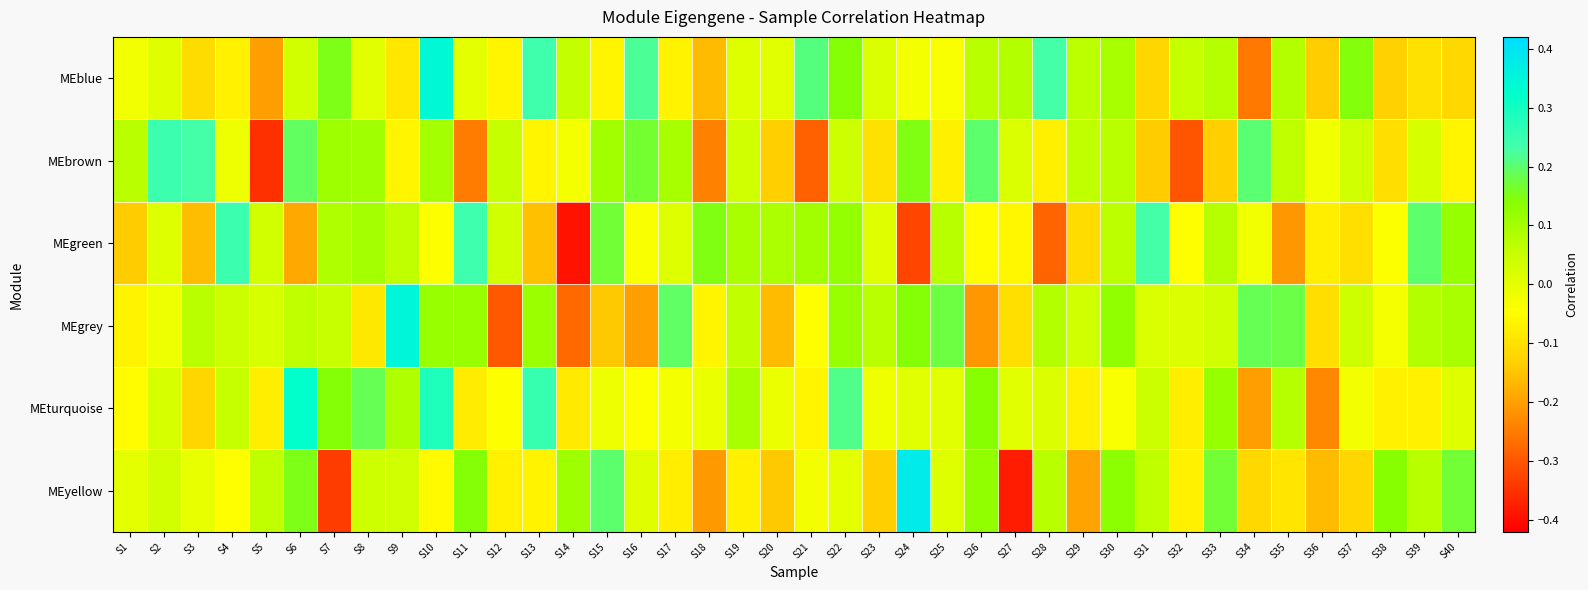

Reading left to right, what are all the values shown in this chart?

MEblue: S1=-0.0	S2=0.0	S3=-0.1	S4=-0.1	S5=-0.2	S6=0.0	S7=0.2	S8=0.0	S9=-0.1	S10=0.3	S11=0.0	S12=-0.1	S13=0.2	S14=0.1	S15=-0.1	S16=0.2	S17=-0.1	S18=-0.2	S19=0.0	S20=0.0	S21=0.2	S22=0.1	S23=0.0	S24=-0.0	S25=-0.0	S26=0.1	S27=0.1	S28=0.2	S29=0.1	S30=0.1	S31=-0.1	S32=0.1	S33=0.1	S34=-0.3	S35=0.1	S36=-0.1	S37=0.1	S38=-0.1	S39=-0.1	S40=-0.1
MEbrown: S1=0.1	S2=0.2	S3=0.2	S4=-0.0	S5=-0.4	S6=0.2	S7=0.1	S8=0.1	S9=-0.1	S10=0.1	S11=-0.2	S12=0.1	S13=-0.1	S14=-0.0	S15=0.1	S16=0.2	S17=0.1	S18=-0.2	S19=0.0	S20=-0.1	S21=-0.3	S22=0.0	S23=-0.1	S24=0.1	S25=-0.1	S26=0.2	S27=0.0	S28=-0.1	S29=0.1	S30=0.1	S31=-0.1	S32=-0.3	S33=-0.1	S34=0.2	S35=0.1	S36=-0.0	S37=0.0	S38=-0.1	S39=0.0	S40=-0.1
MEgreen: S1=-0.1	S2=0.0	S3=-0.2	S4=0.2	S5=0.0	S6=-0.2	S7=0.1	S8=0.1	S9=0.1	S10=-0.0	S11=0.2	S12=0.0	S13=-0.2	S14=-0.4	S15=0.2	S16=-0.0	S17=0.0	S18=0.1	S19=0.1	S20=0.1	S21=0.1	S22=0.1	S23=0.0	S24=-0.3	S25=0.1	S26=-0.1	S27=-0.1	S28=-0.3	S29=-0.1	S30=0.1	S31=0.2	S32=-0.0	S33=0.1	S34=-0.0	S35=-0.2	S36=-0.1	S37=-0.1	S38=-0.0	S39=0.2	S40=0.1
MEgrey: S1=-0.1	S2=-0.0	S3=0.1	S4=0.0	S5=0.0	S6=0.1	S7=0.1	S8=-0.1	S9=0.3	S10=0.1	S11=0.1	S12=-0.3	S13=0.1	S14=-0.3	S15=-0.1	S16=-0.2	S17=0.2	S18=-0.1	S19=0.1	S20=-0.2	S21=-0.0	S22=0.1	S23=0.1	S24=0.1	S25=0.2	S26=-0.2	S27=-0.1	S28=0.1	S29=0.0	S30=0.1	S31=0.0	S32=0.0	S33=0.0	S34=0.2	S35=0.2	S36=-0.1	S37=0.0	S38=-0.0	S39=0.1	S40=0.1
MEturquoise: S1=-0.1	S2=0.0	S3=-0.1	S4=0.1	S5=-0.1	S6=0.3	S7=0.1	S8=0.2	S9=0.1	S10=0.3	S11=-0.1	S12=-0.0	S13=0.2	S14=-0.1	S15=-0.0	S16=-0.0	S17=-0.0	S18=-0.0	S19=0.1	S20=-0.0	S21=-0.1	S22=0.2	S23=-0.0	S24=0.0	S25=0.0	S26=0.1	S27=0.0	S28=0.0	S29=-0.1	S30=-0.0	S31=0.0	S32=-0.1	S33=0.1	S34=-0.2	S35=0.1	S36=-0.2	S37=-0.0	S38=-0.1	S39=-0.1	S40=0.0
MEyellow: S1=0.0	S2=0.0	S3=-0.0	S4=-0.0	S5=0.1	S6=0.2	S7=-0.3	S8=0.0	S9=0.0	S10=-0.1	S11=0.1	S12=-0.1	S13=-0.1	S14=0.1	S15=0.2	S16=0.0	S17=-0.1	S18=-0.2	S19=-0.1	S20=-0.1	S21=-0.0	S22=0.0	S23=-0.1	S24=0.4	S25=0.0	S26=0.1	S27=-0.4	S28=0.1	S29=-0.2	S30=0.1	S31=0.1	S32=-0.1	S33=0.2	S34=-0.1	S35=-0.1	S36=-0.2	S37=-0.1	S38=0.1	S39=0.1	S40=0.2